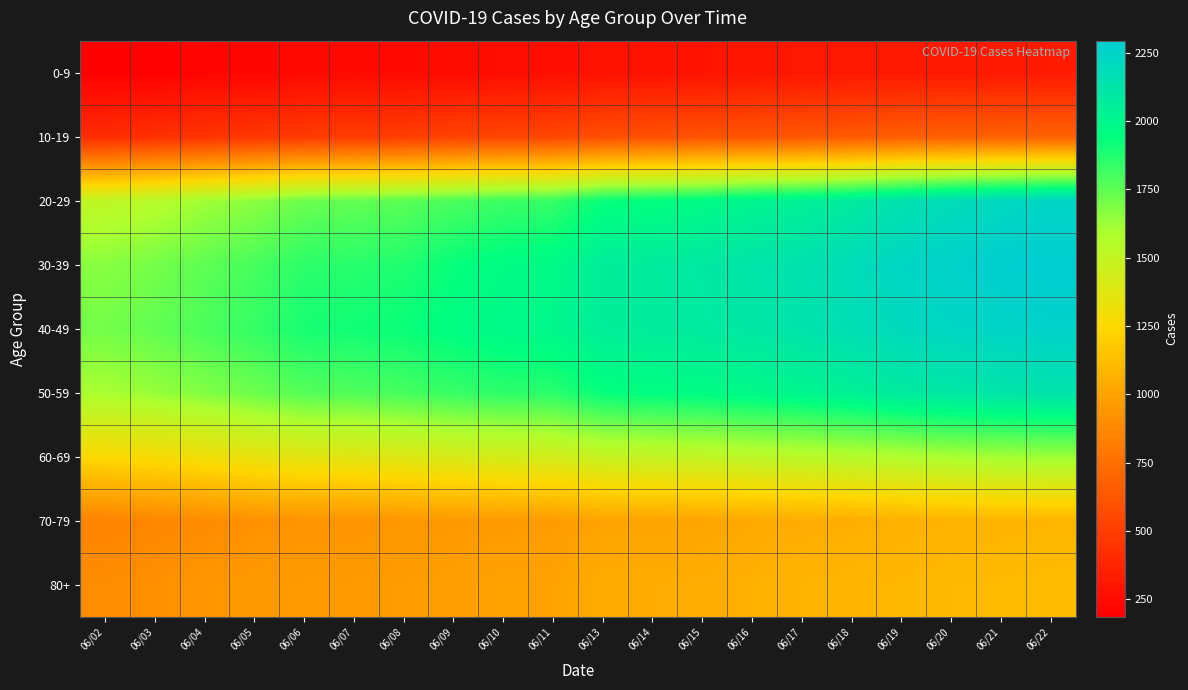

At which category is the sum across all series the highest?

06/22